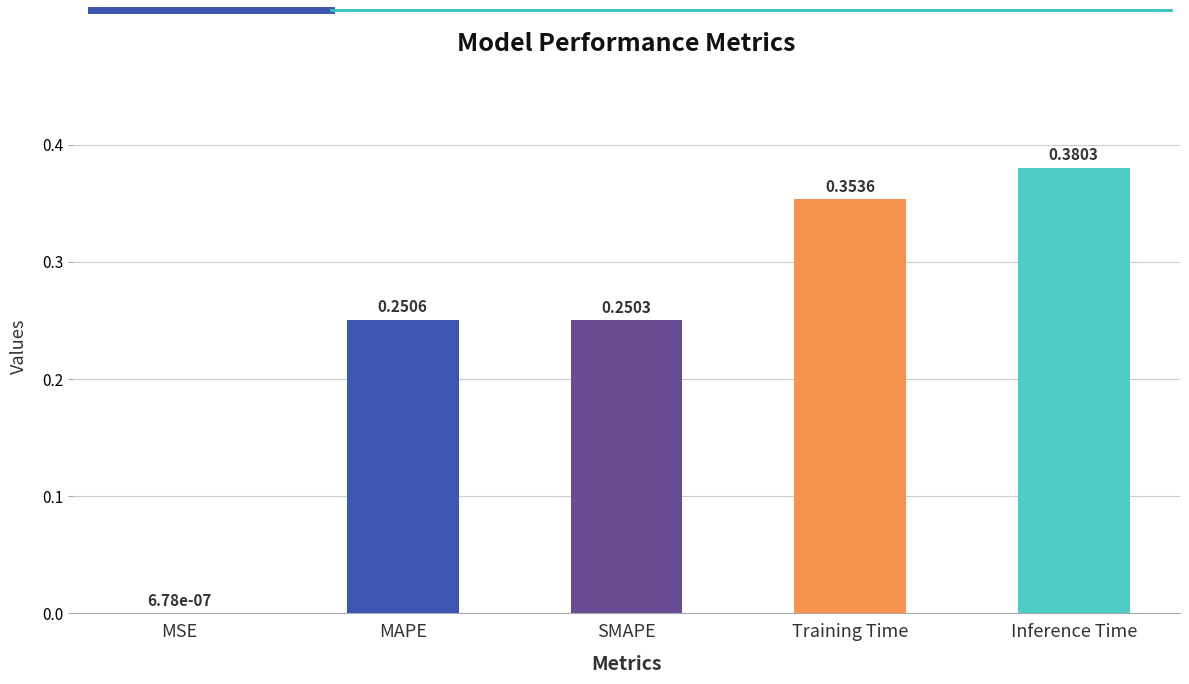

Between SMAPE and MSE, which is larger?

SMAPE